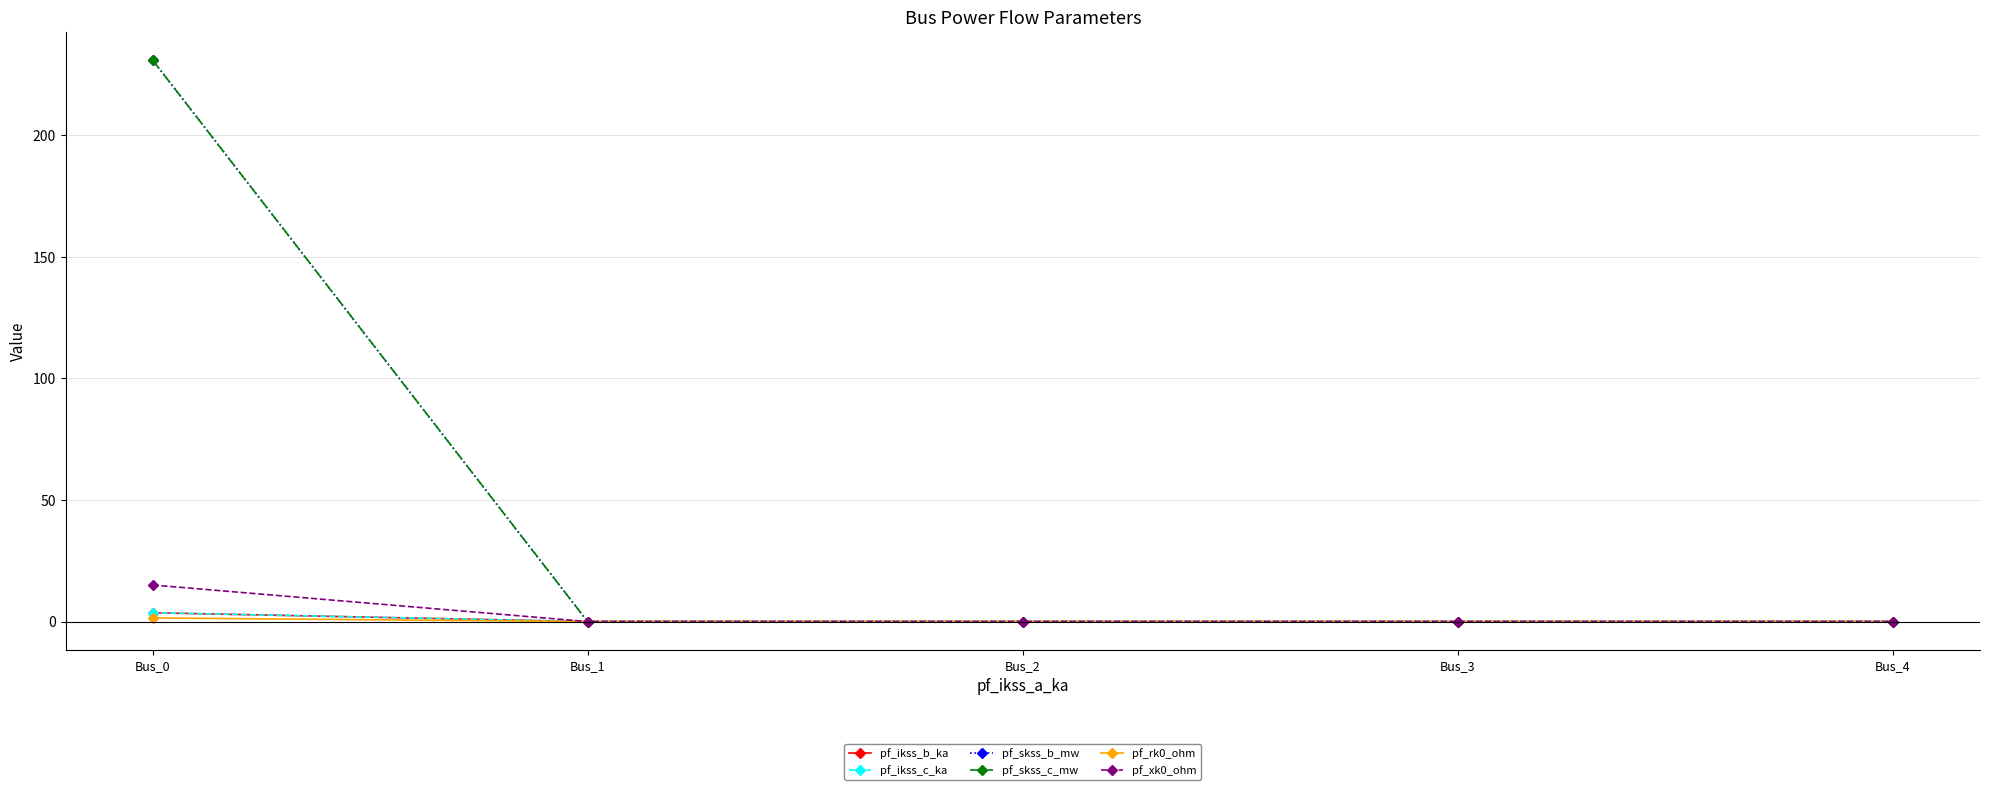

True or false: pf_rk0_ohm and pf_skss_c_mw intersect in this chart.

False